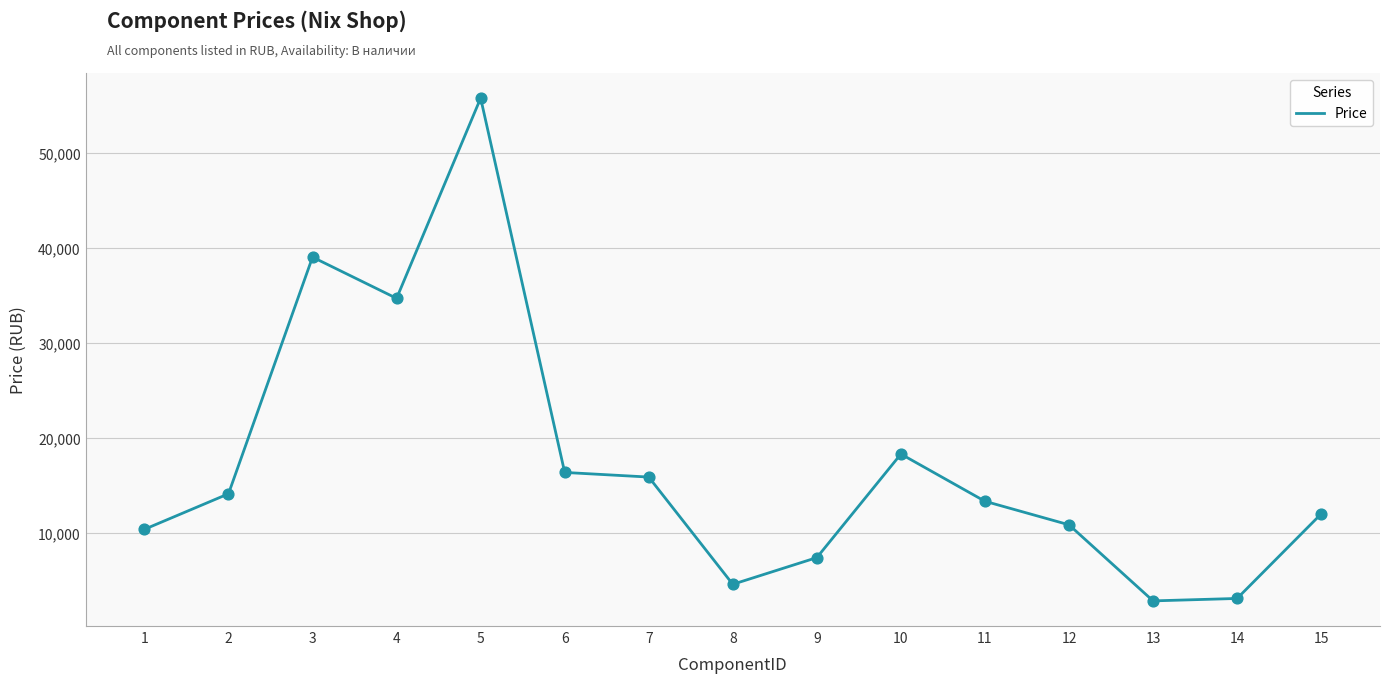

Between 10 and 6, which is larger?

10